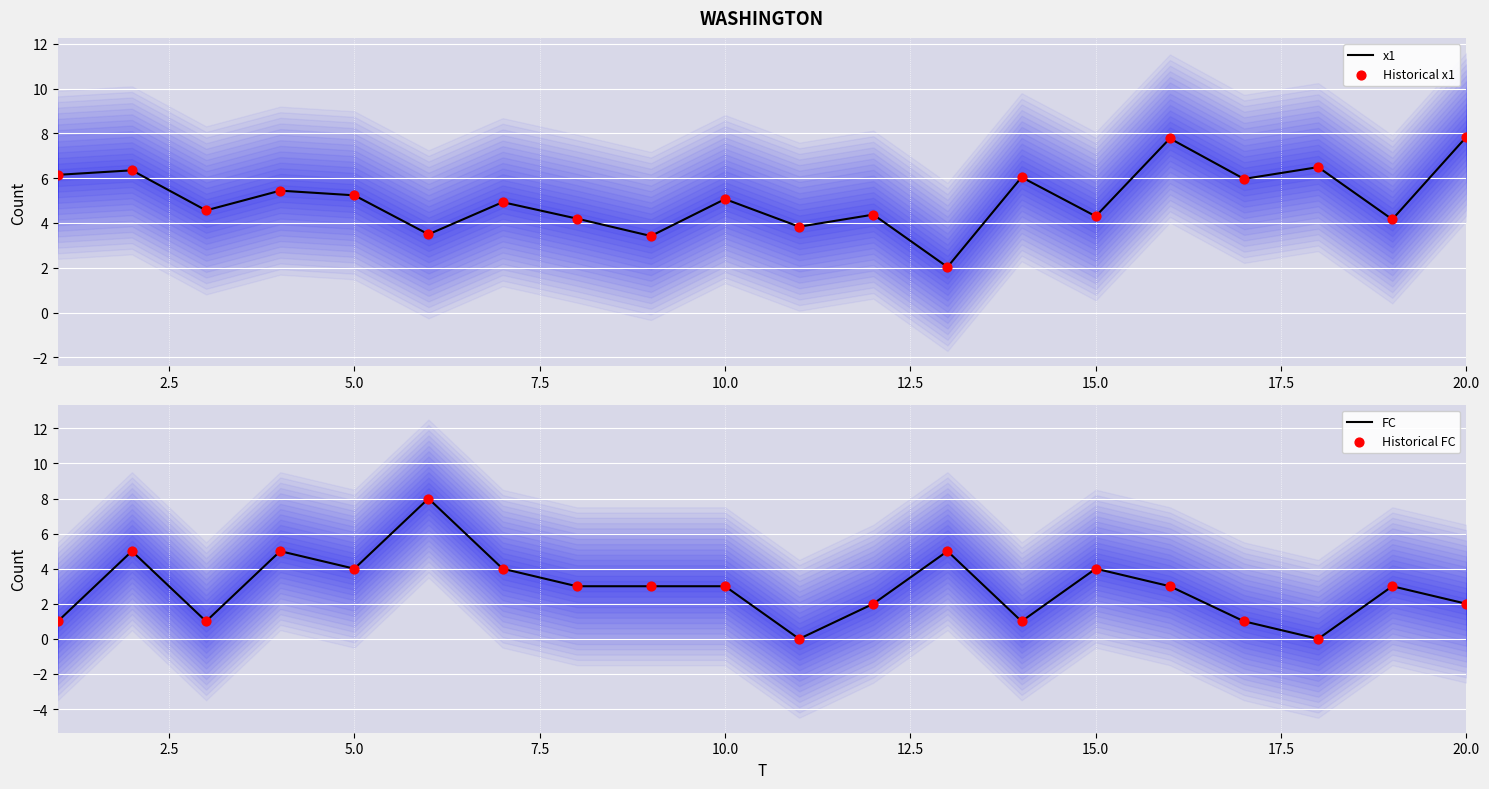

Is it true that x1 equals 2.3 at 15.0?

False